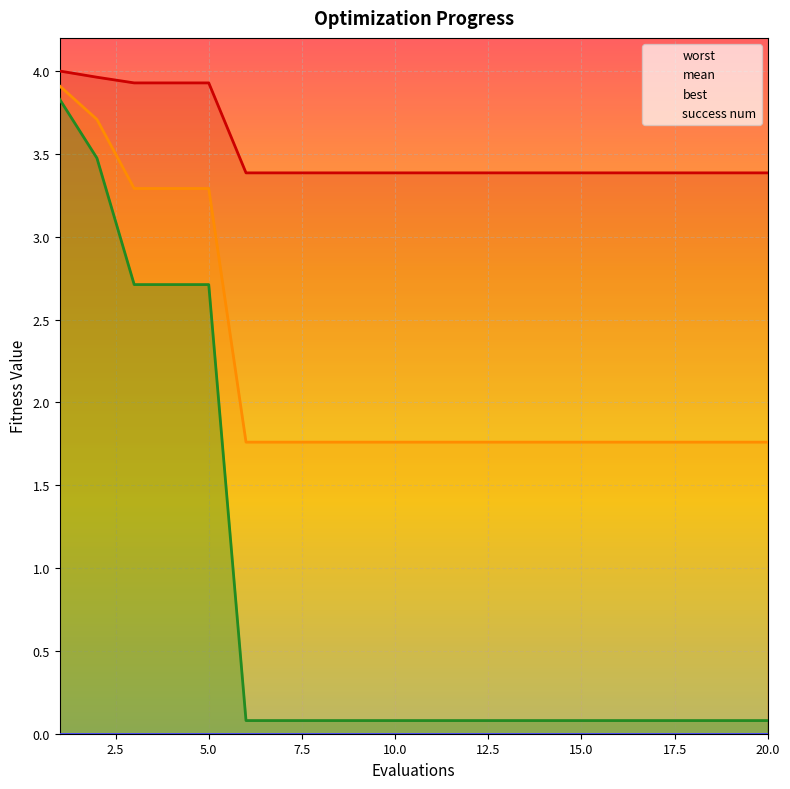

Reading left to right, what are all the values shown in this chart?

mean: 3.9	3.7	3.3	3.3	3.3	1.8	1.8	1.8	1.8	1.8	1.8	1.8	1.8	1.8	1.8	1.8	1.8	1.8	1.8	1.8
best: 3.8	3.5	2.7	2.7	2.7	0.1	0.1	0.1	0.1	0.1	0.1	0.1	0.1	0.1	0.1	0.1	0.1	0.1	0.1	0.1
worst: 4.0	4.0	3.9	3.9	3.9	3.4	3.4	3.4	3.4	3.4	3.4	3.4	3.4	3.4	3.4	3.4	3.4	3.4	3.4	3.4